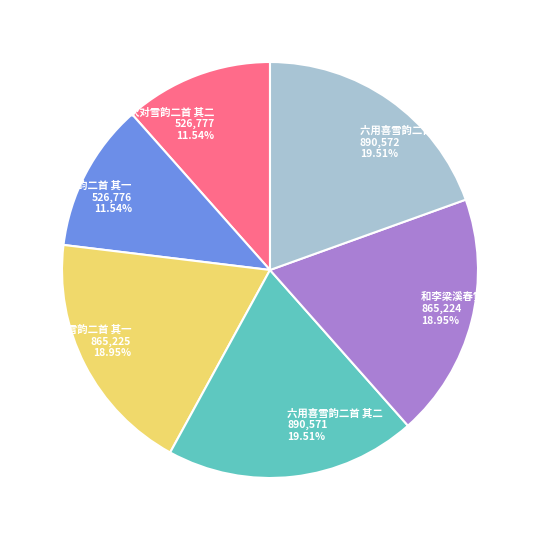

Which has a higher value, 和李梁溪春雪韵二首 其二 or 次对雪韵二首 其一?

和李梁溪春雪韵二首 其二